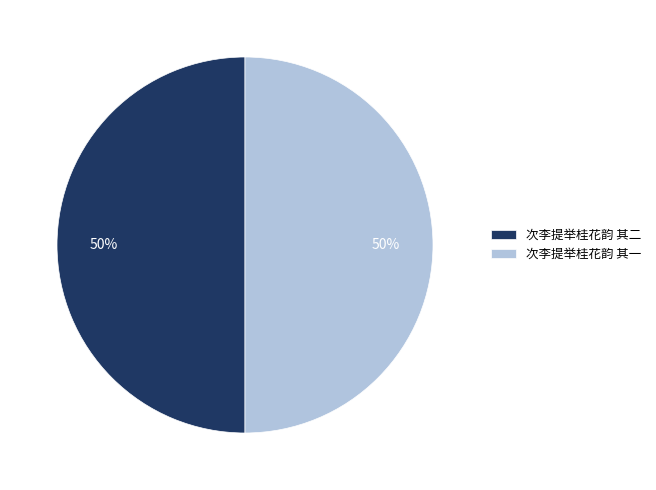

Do 次李提举桂花韵 其二 and 次李提举桂花韵 其一 together represent more than half of the pie?

Yes